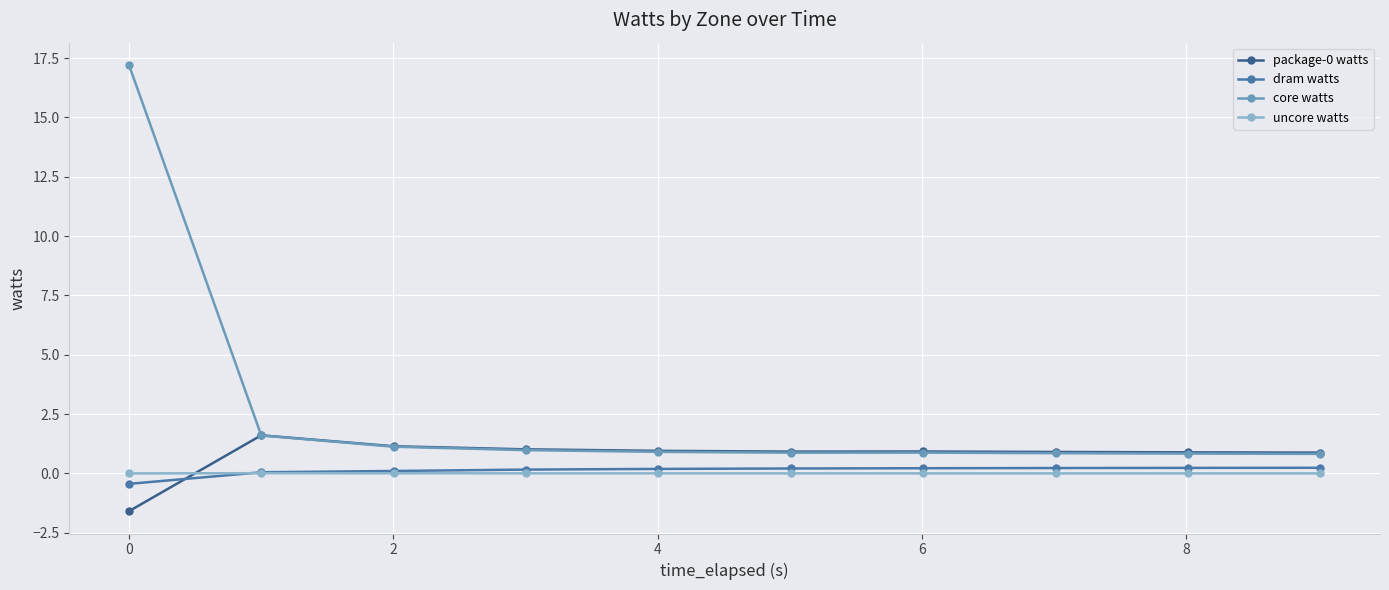

True or false: package-0 watts has more than 0 points higher than both neighbors.

True